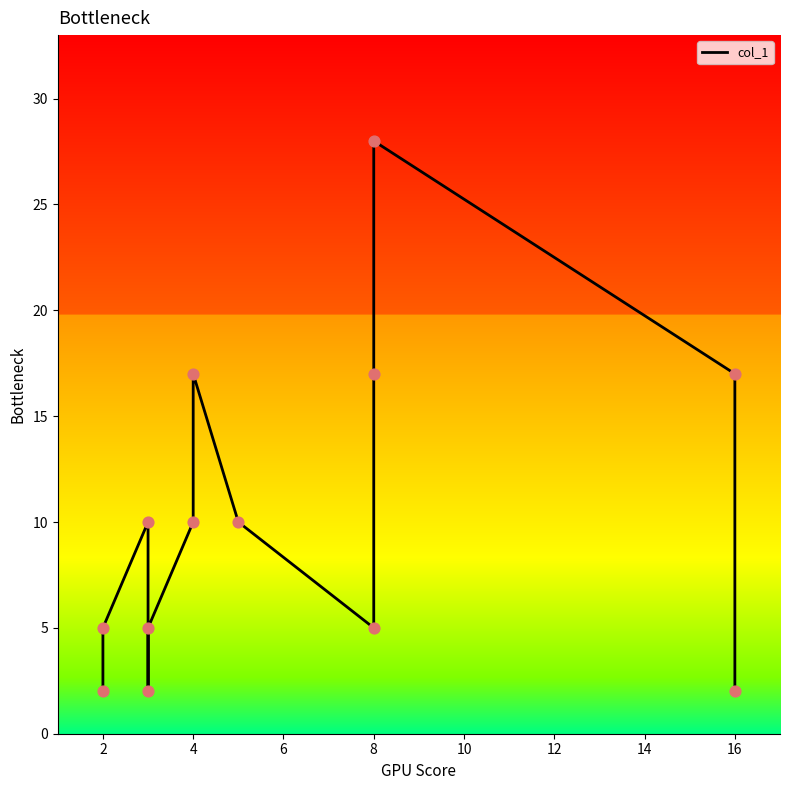

What is the change in value from 4 to 8?

+7